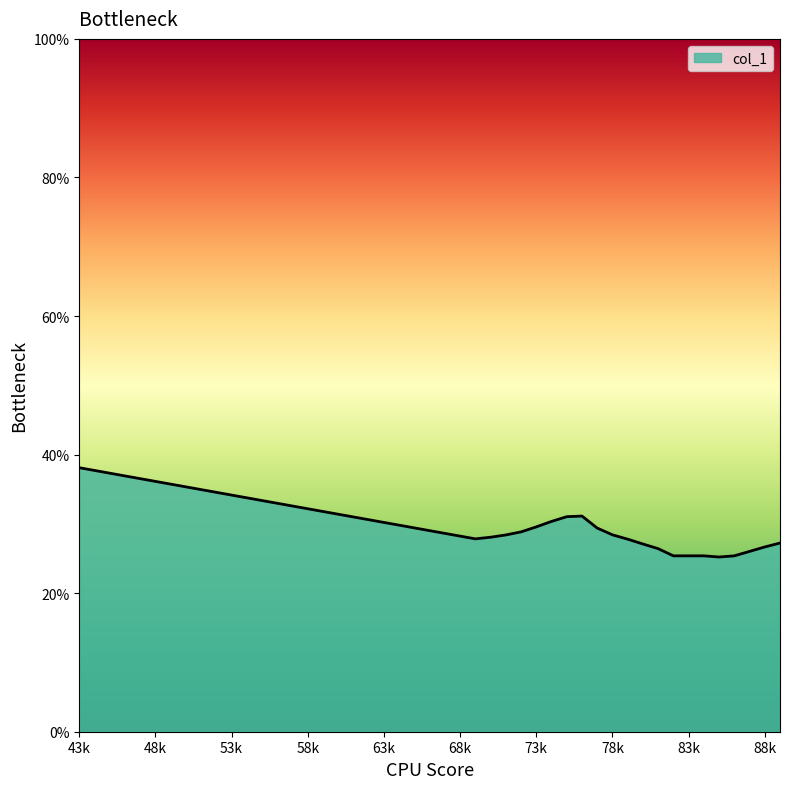

What is the maximum value shown in the chart?

38.1